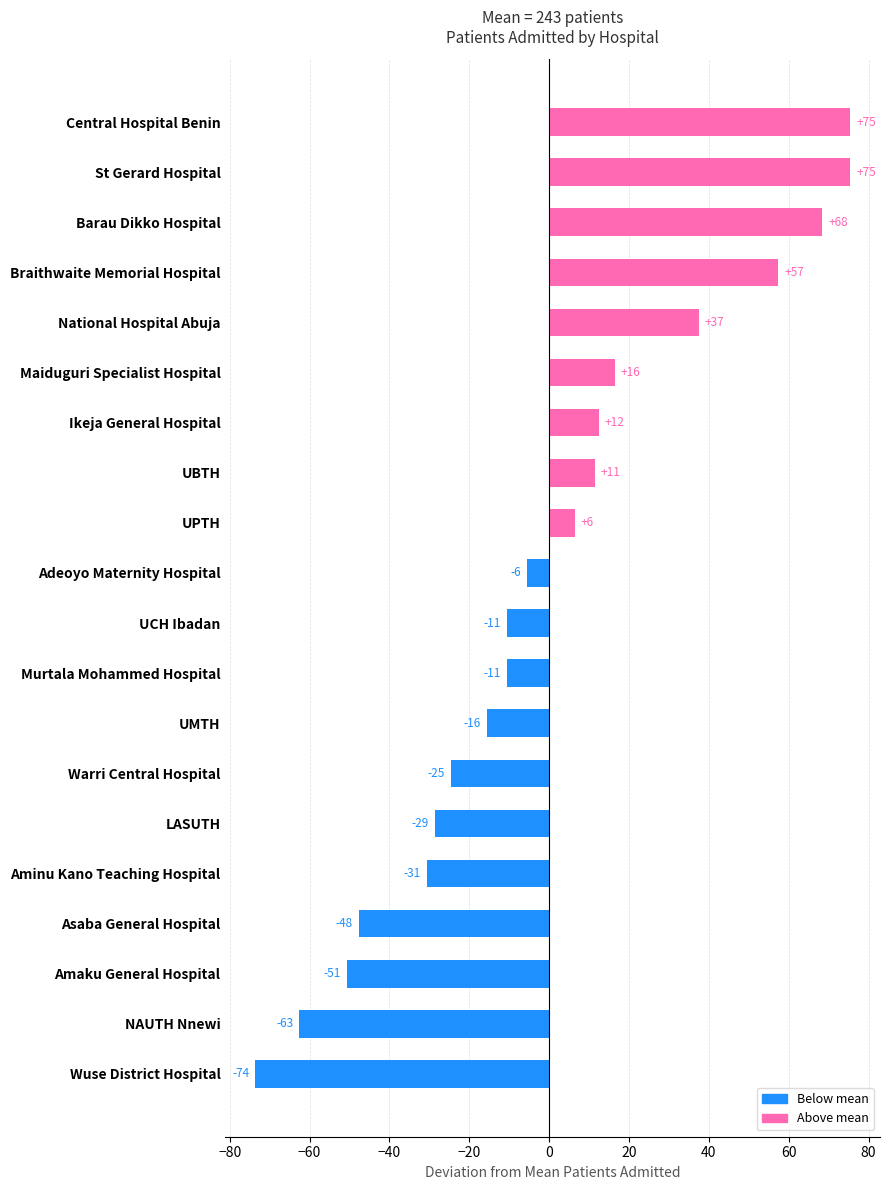

Are the bars horizontal?

Yes